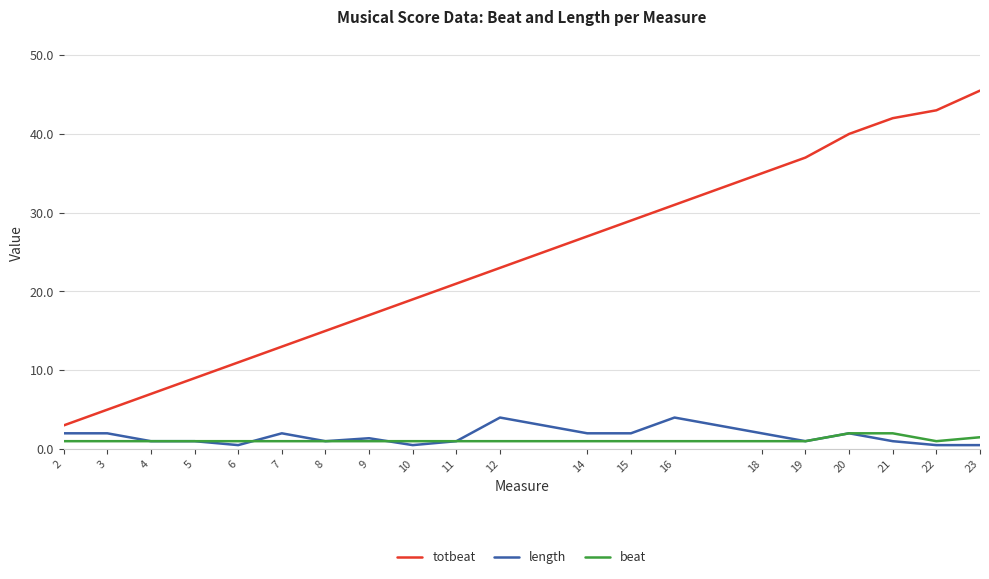

The value of length at 23 is 0.5. True or false?

True